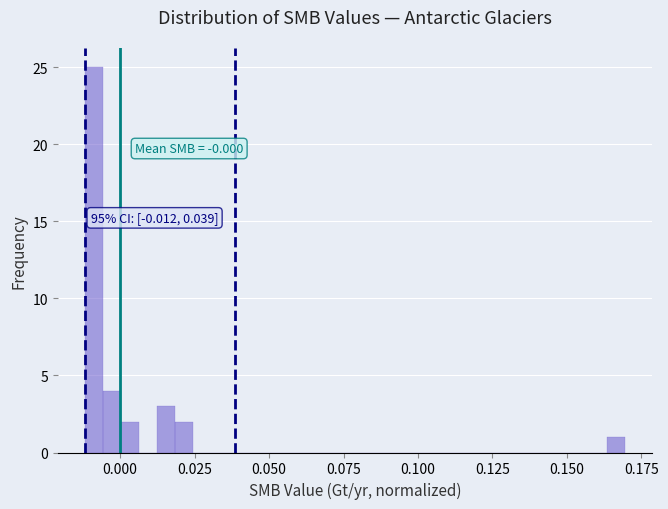

Around what value on the x-axis is the tallest bar? Give the approximate position of its centre, as read against the axis.

-0.010